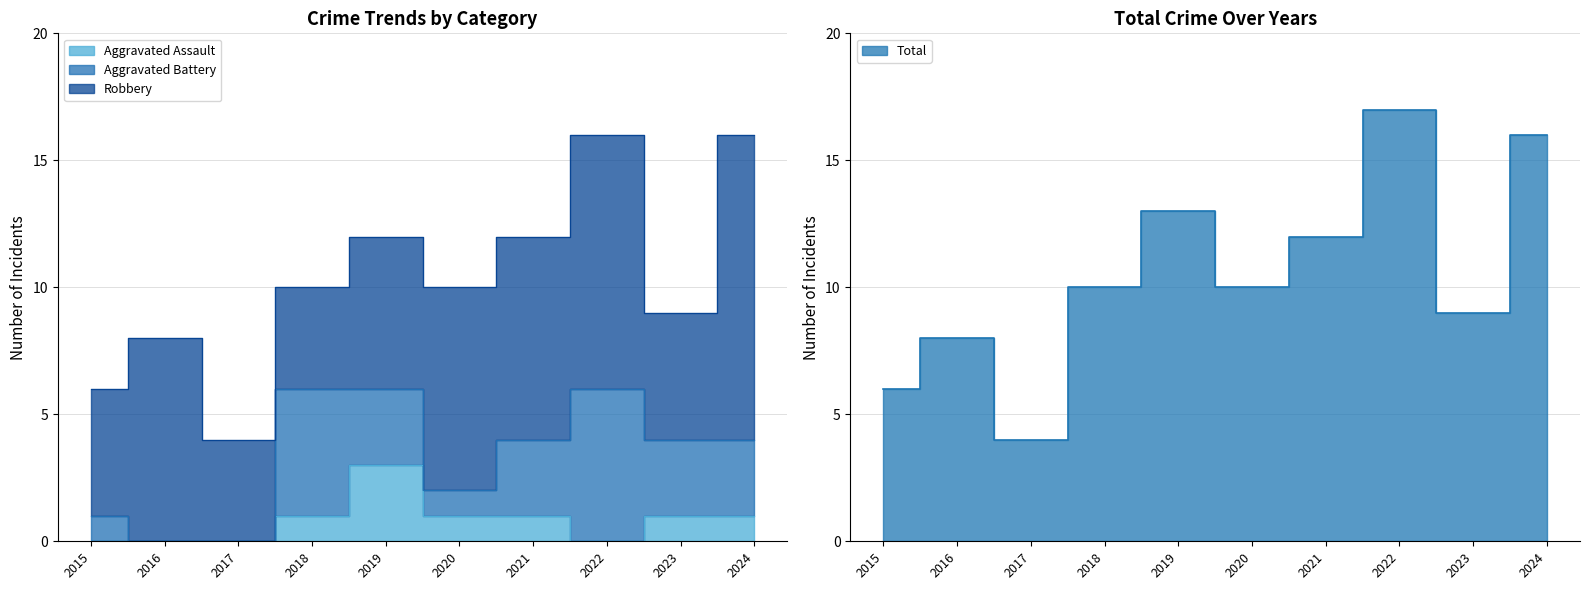

What is the approximate value of Total at 2016, to the nearest 5?

10